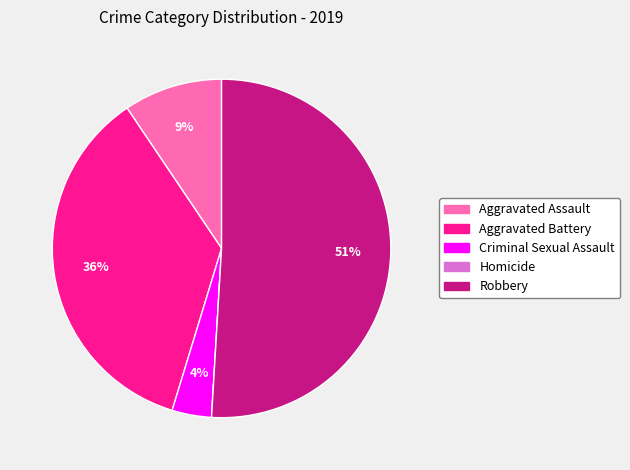

To the nearest percent, what portion does Aggravated Assault represent?

9%